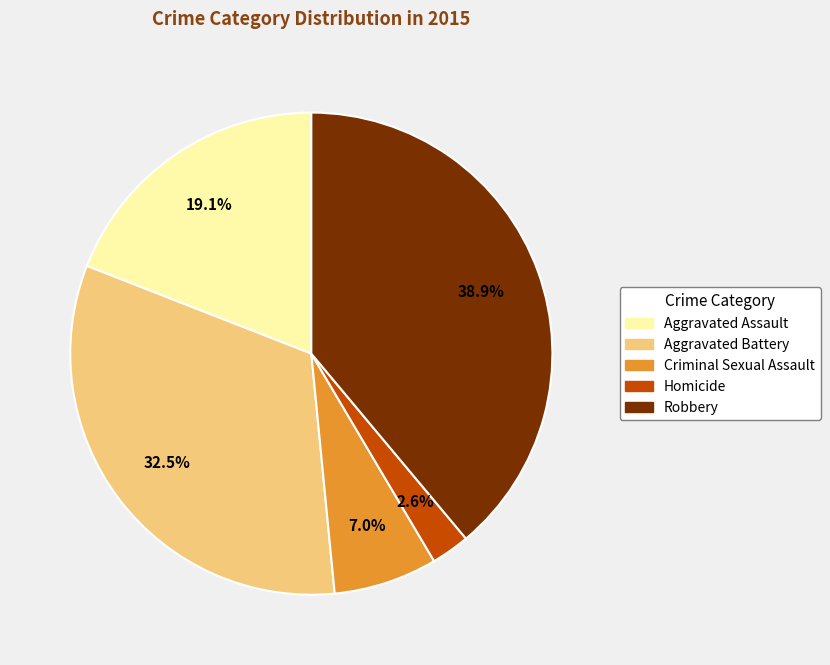

What percentage is the Homicide slice, to the nearest percent?

3%